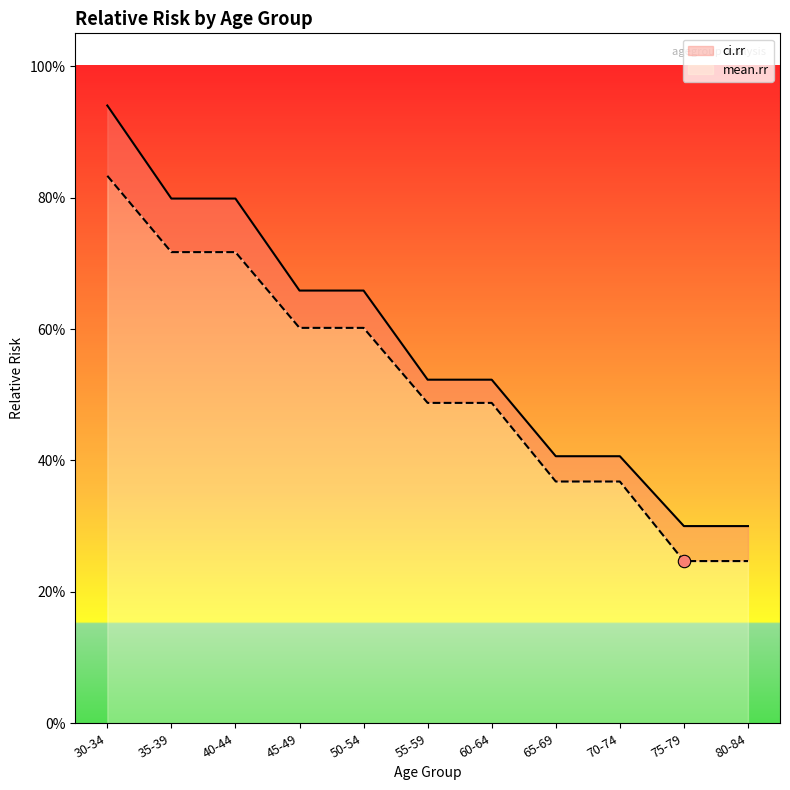

Which series contains the highest Y value?

ci.rr